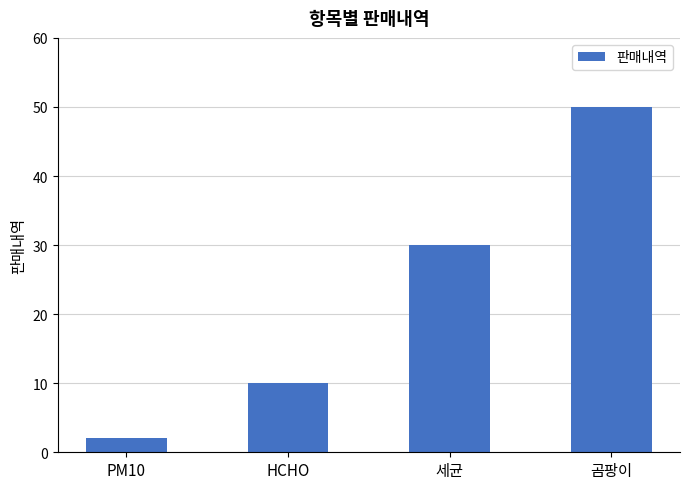

What is the value of the 4th bar from the left?

50